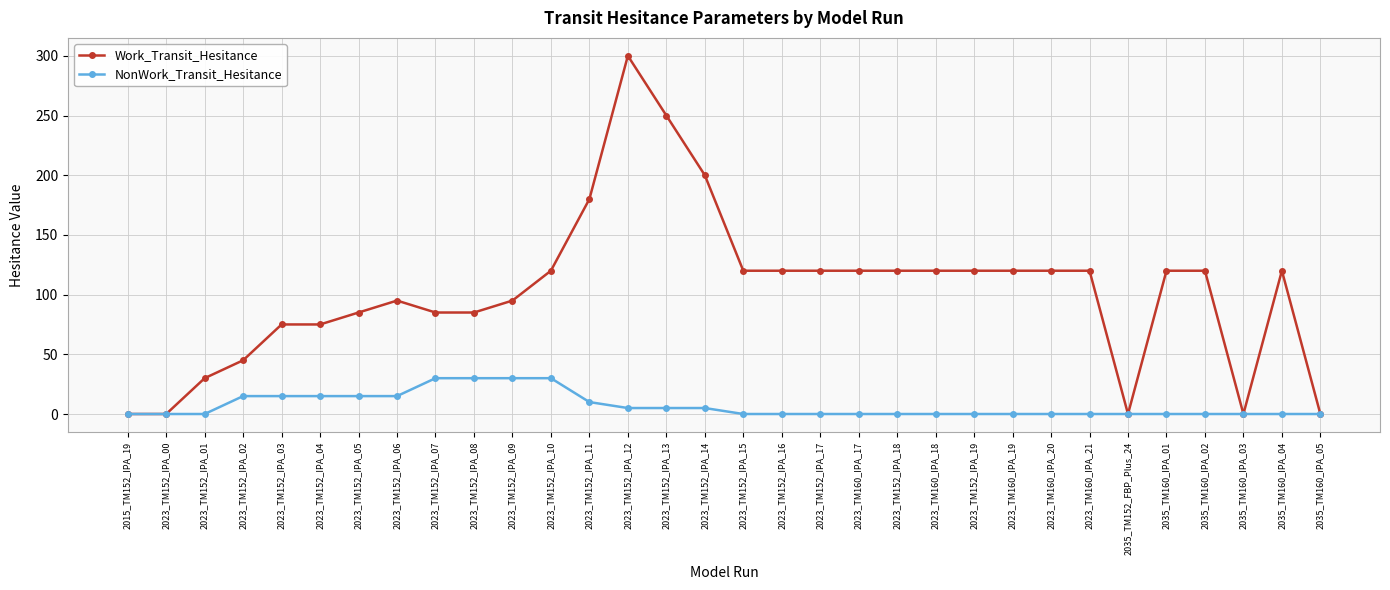

True or false: Work_Transit_Hesitance has more than 0 points higher than both neighbors.

True